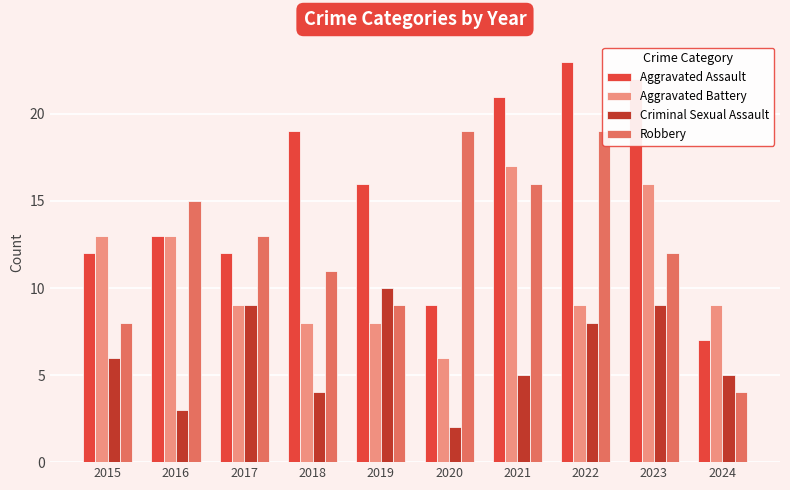

How many series are shown in this chart?

4